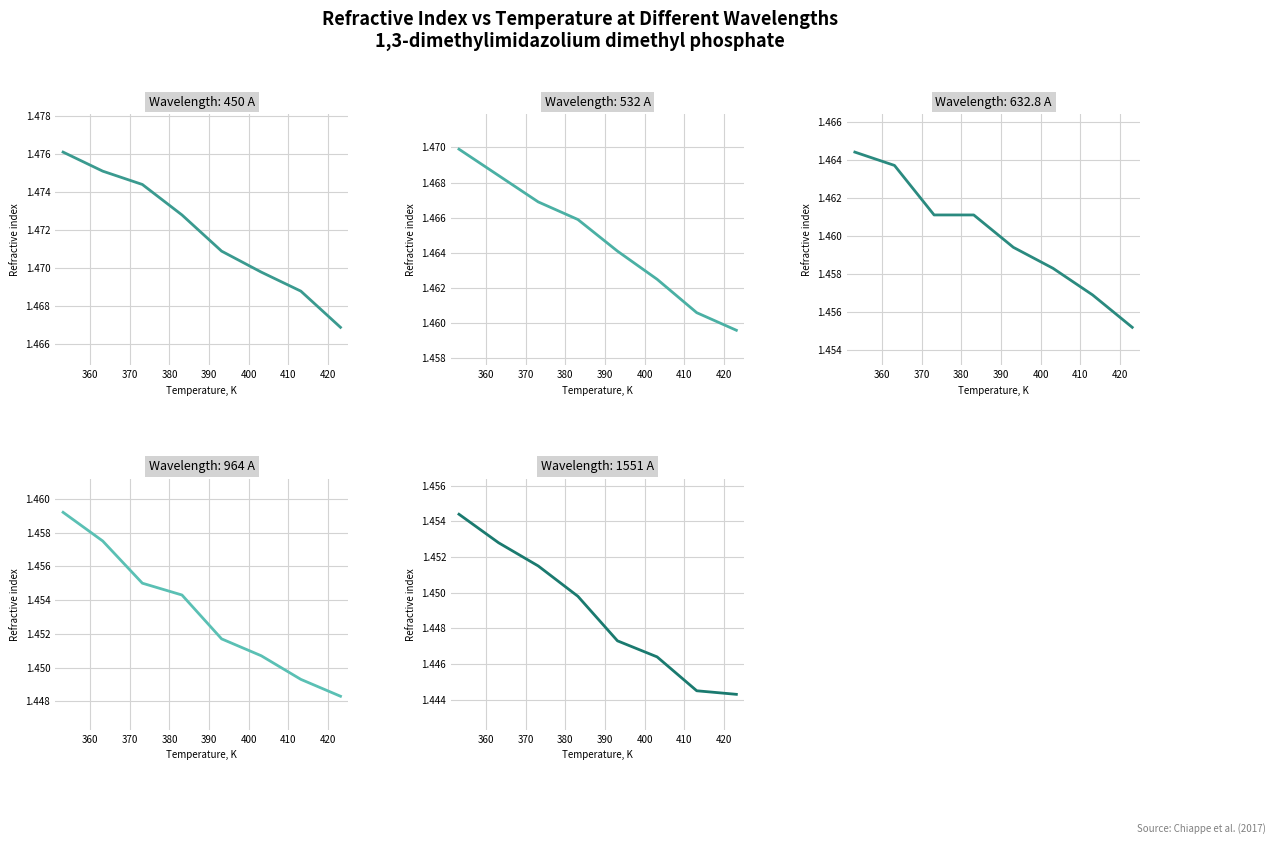

How many lines are shown in the chart?

5